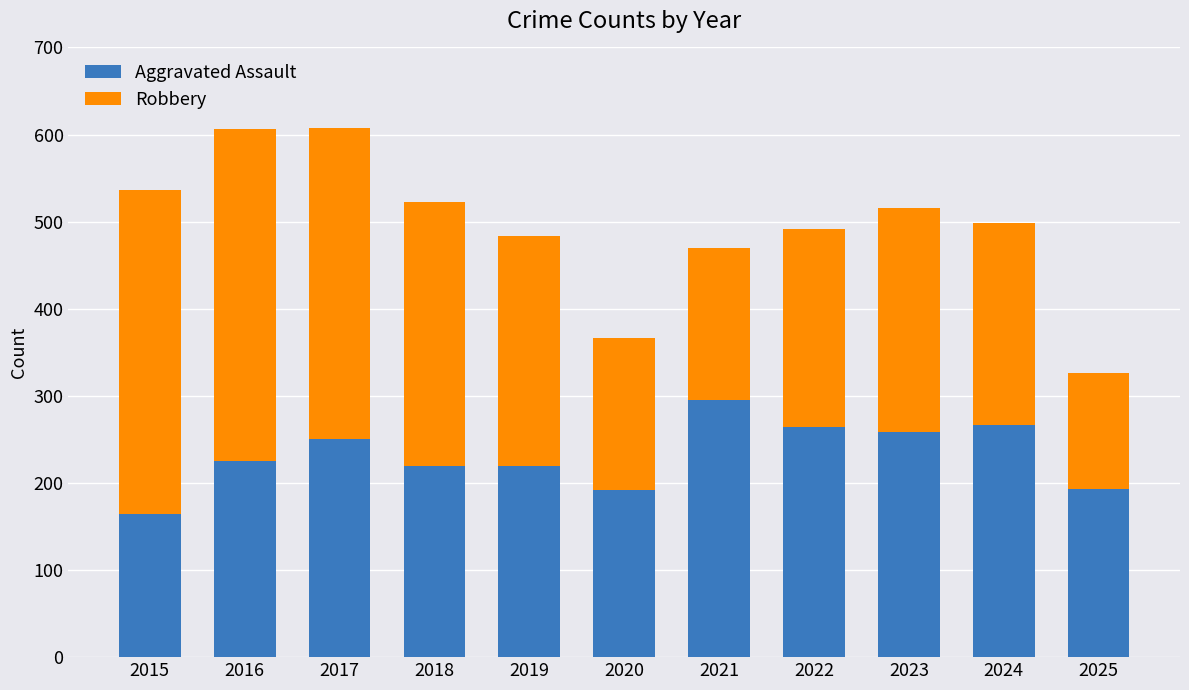

Is it true that Aggravated Assault equals 192 at 2020?

True